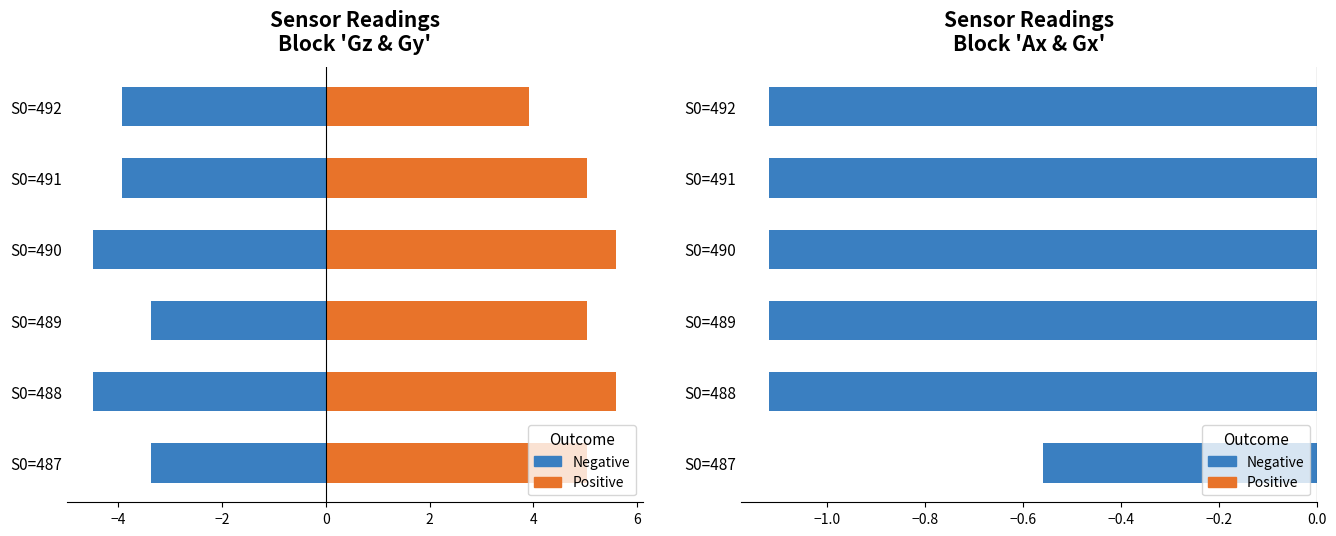

At S0=487, list the series in order from smallest to largest.

Gy, Gx, Ax, Gz